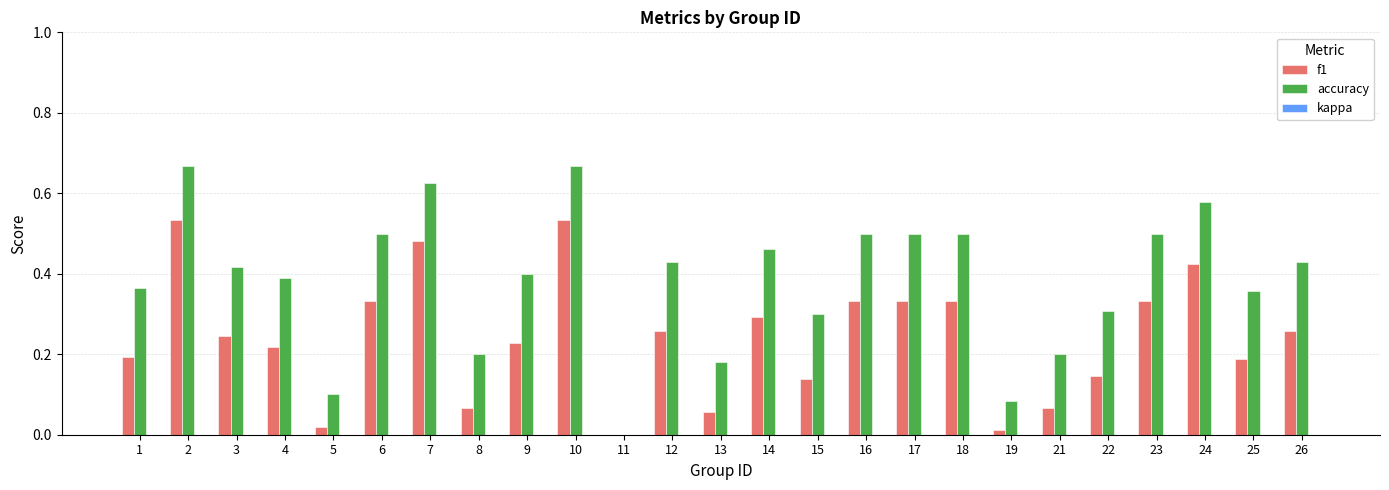

Which series changed the most between 5 and 11?

accuracy